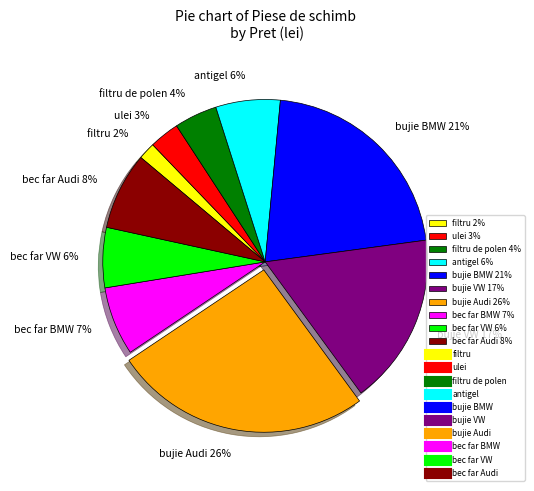

Is there any slice that represents more than half of the pie?

No